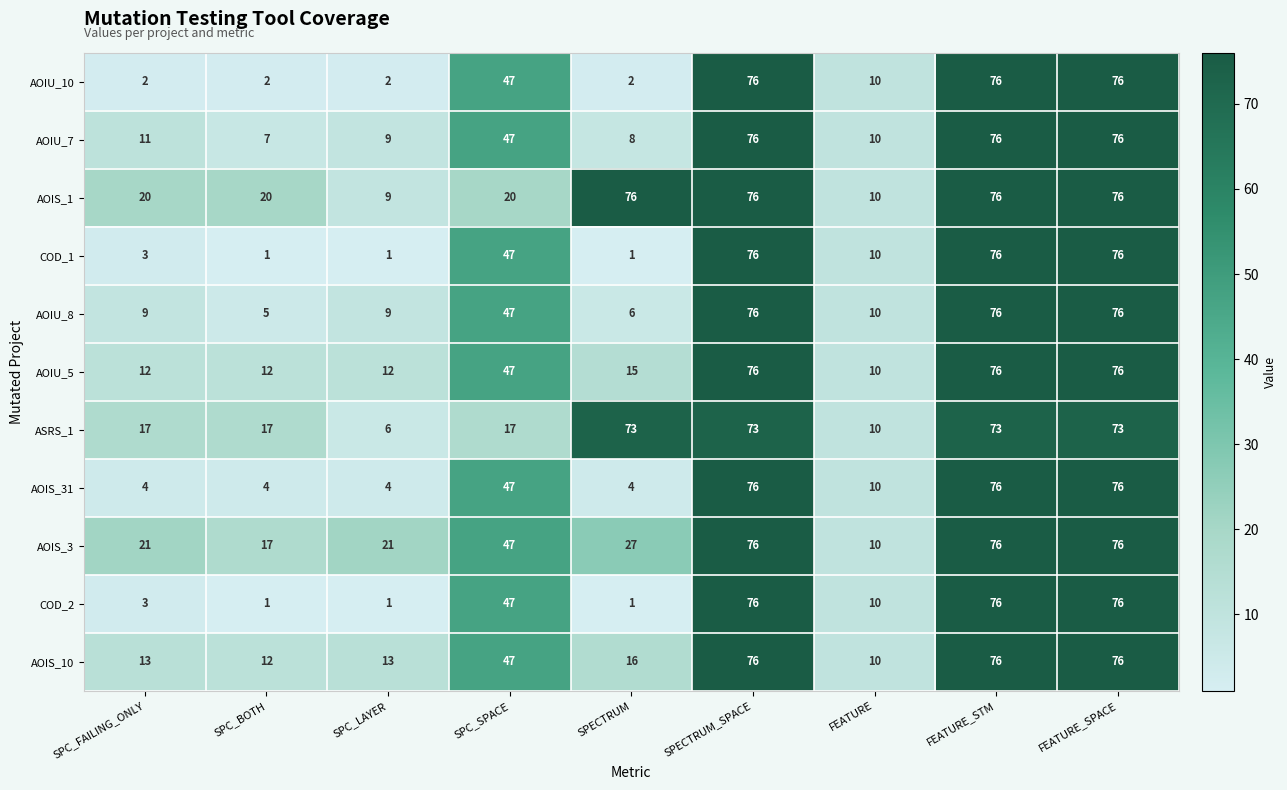

What is the difference between the maximum and second lowest values in the COD_1 series?

75